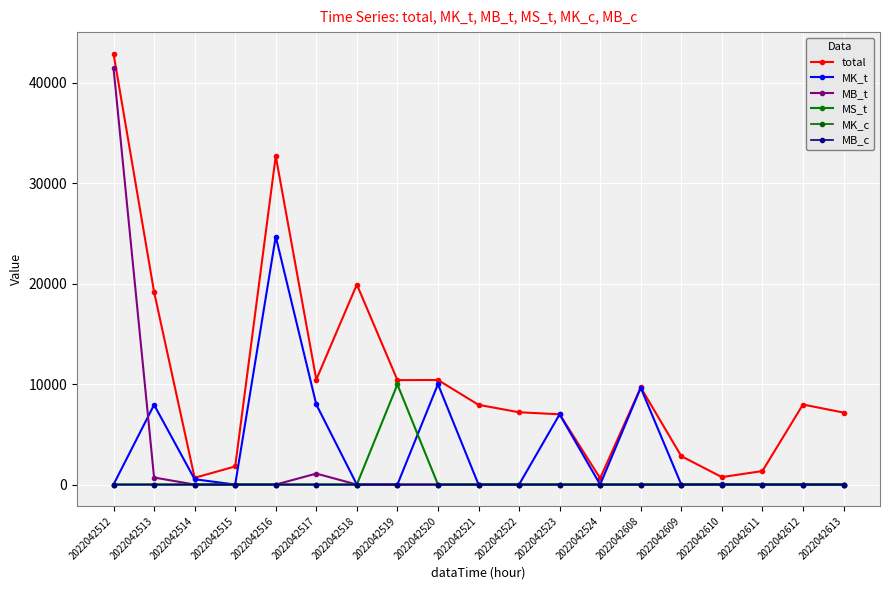

The MK_c series shows 2 at 2022042608. True or false?

True